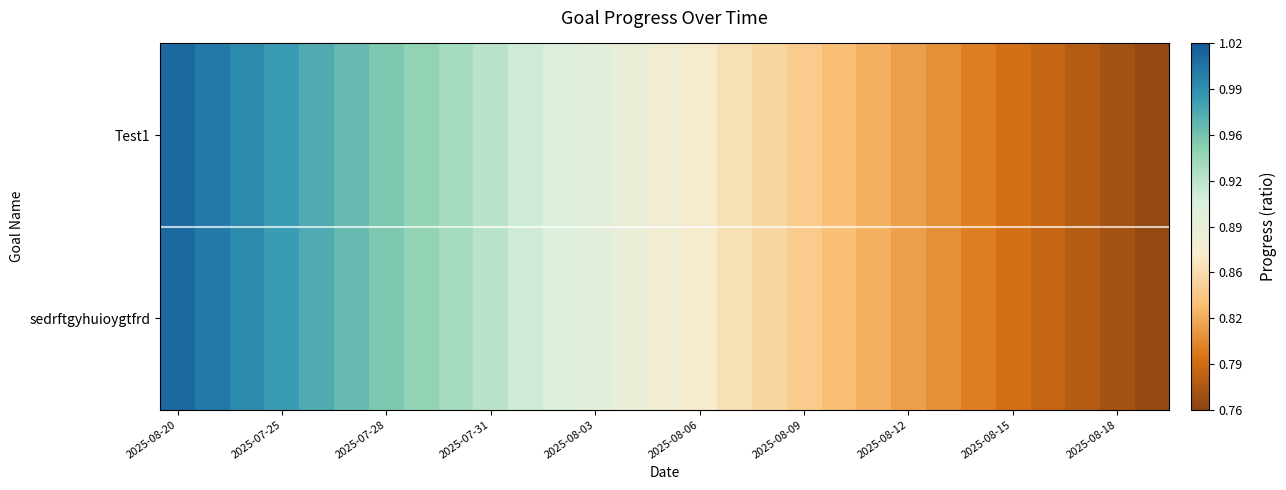

At which category is the sum across all series the highest?

2025-08-20